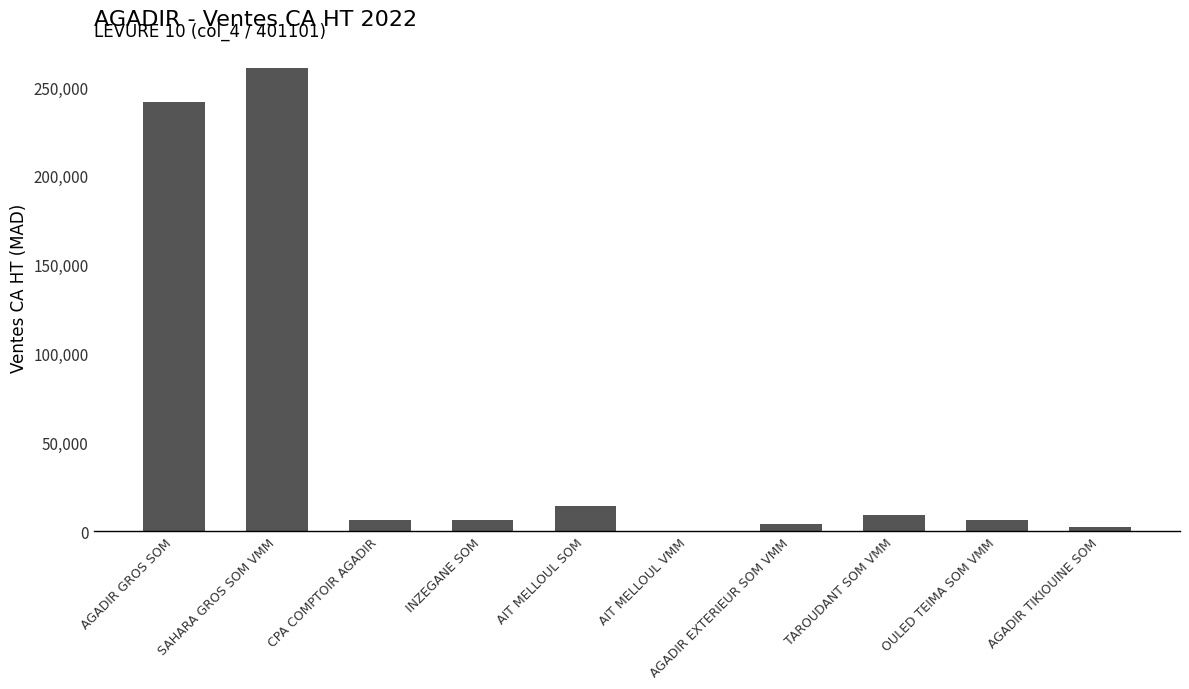

What is the sum of all values?

551425.1